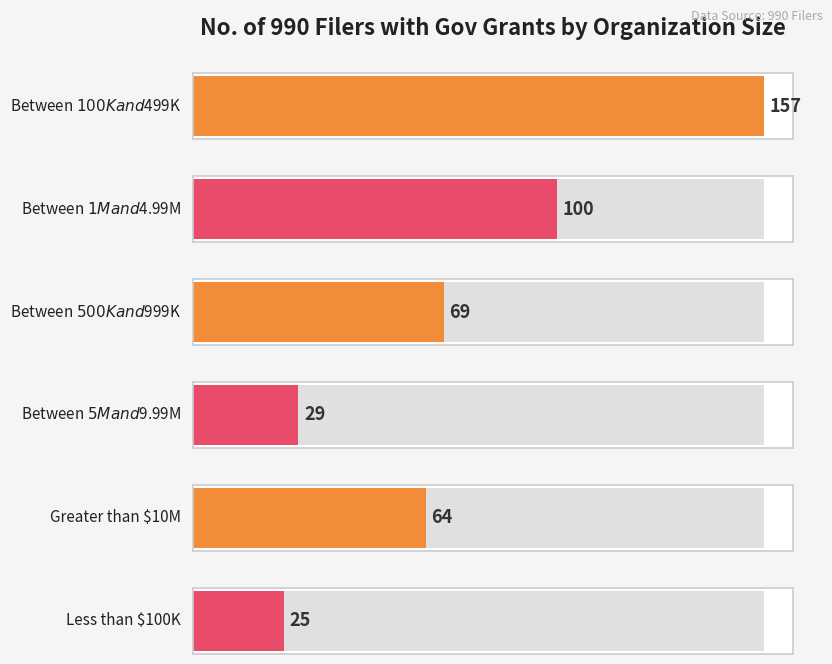

What is the minimum value shown in the chart?

25